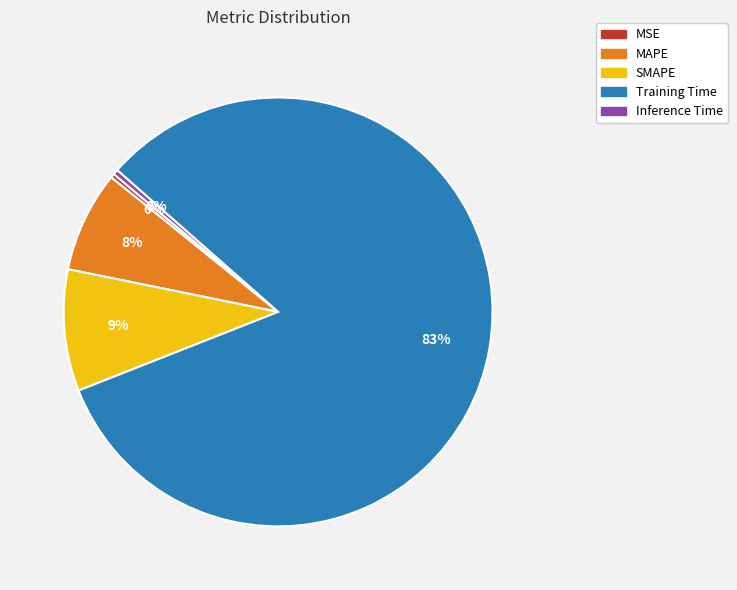

Which category has the biggest portion of the pie?

Training Time